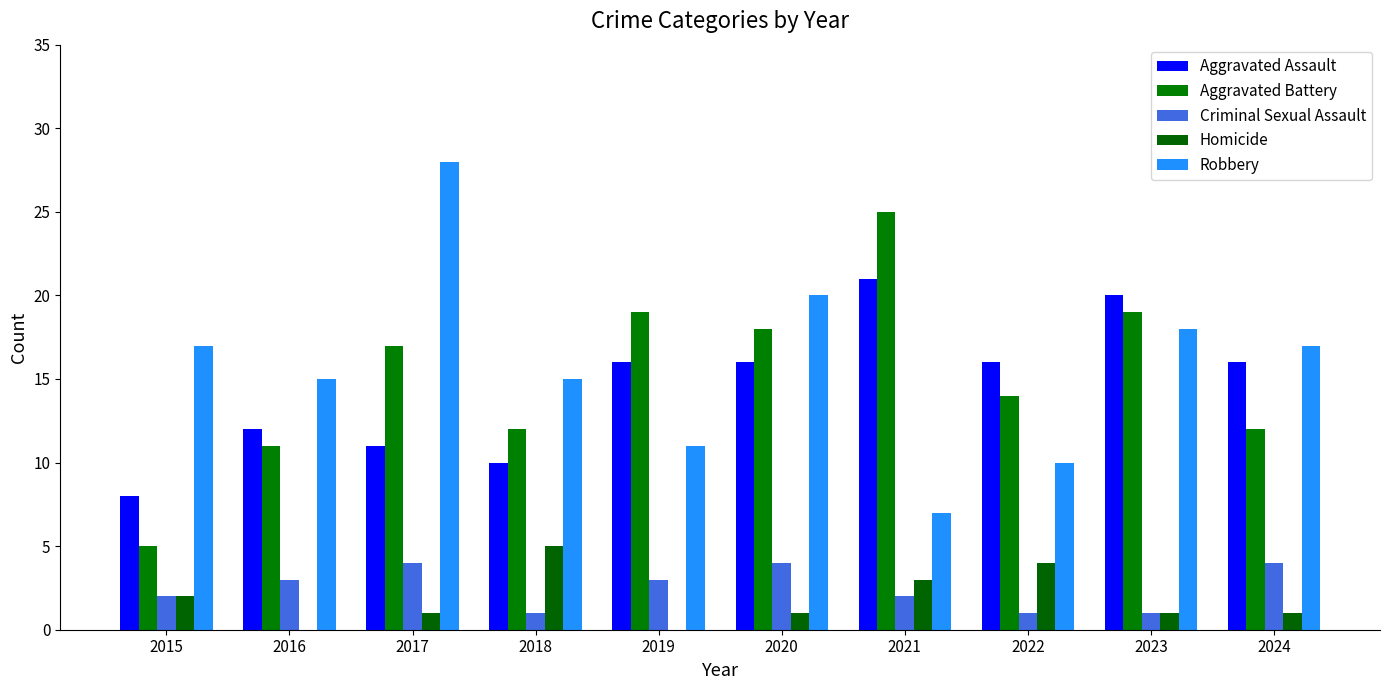

Reading left to right, transcribe all the data shown in this chart.

Aggravated Assault: 8	12	11	10	16	16	21	16	20	16
Aggravated Battery: 5	11	17	12	19	18	25	14	19	12
Criminal Sexual Assault: 2	3	4	1	3	4	2	1	1	4
Homicide: 2	0	1	5	0	1	3	4	1	1
Robbery: 17	15	28	15	11	20	7	10	18	17